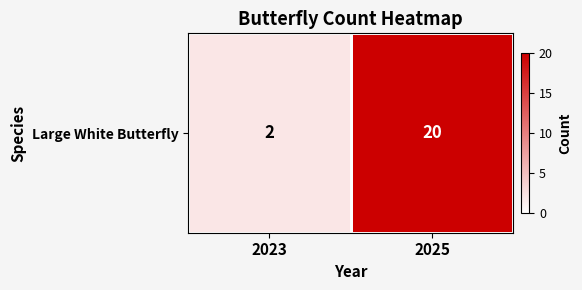

How many values are between 2 and 20?

2